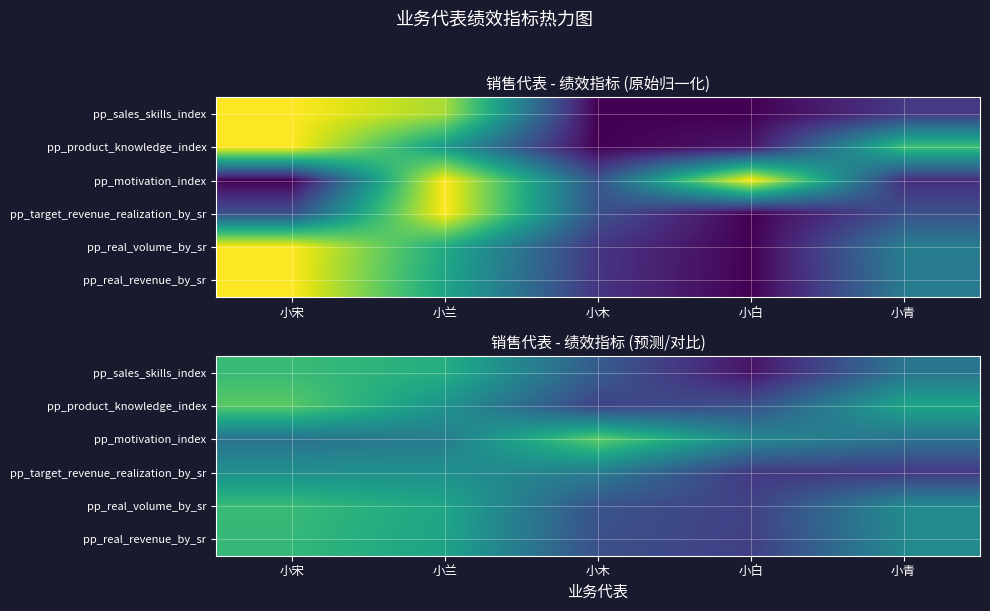

What is the maximum value shown in the chart?

0.8